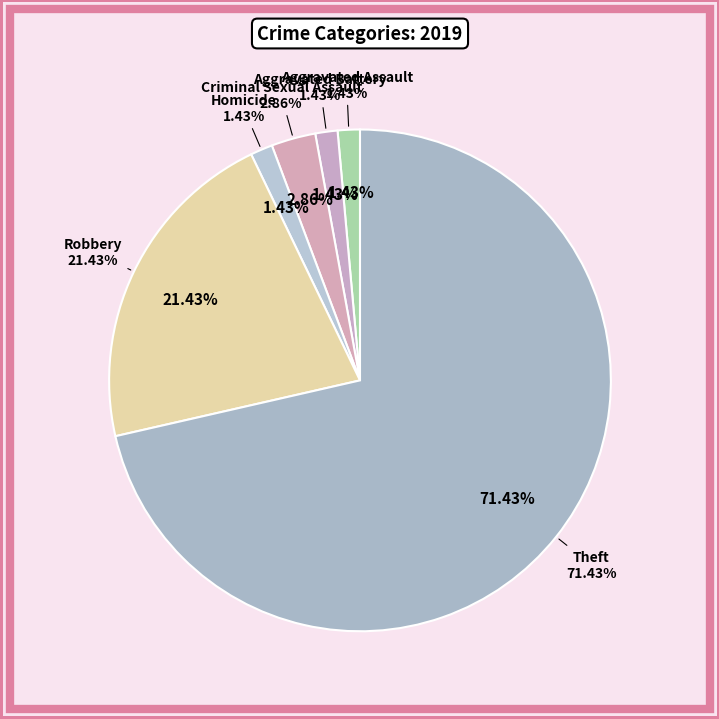

To the nearest percent, what portion does Theft represent?

71%